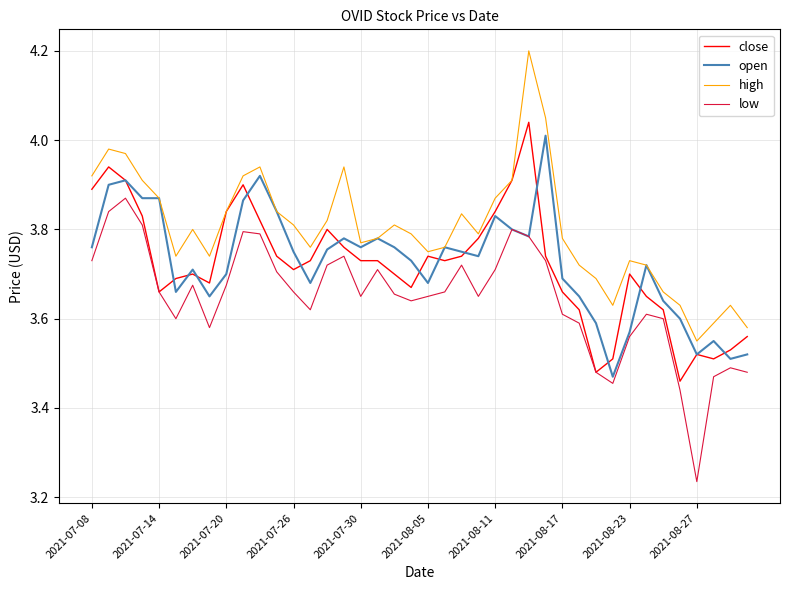

What is the greatest value displayed?

4.2